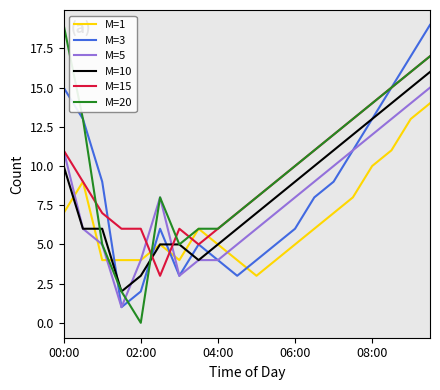

Is this an area chart (filled region under the line)?

No